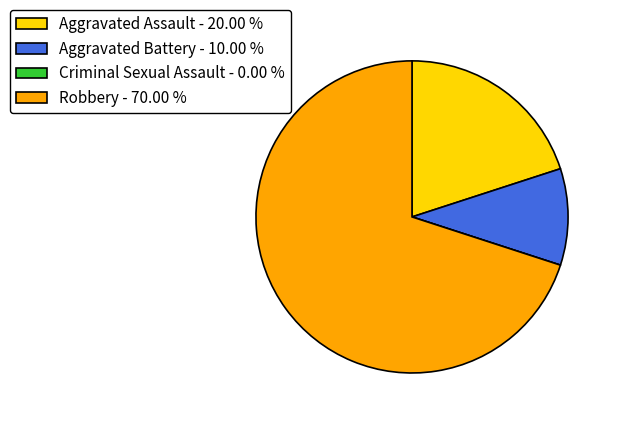

Which category has the biggest portion of the pie?

Robbery